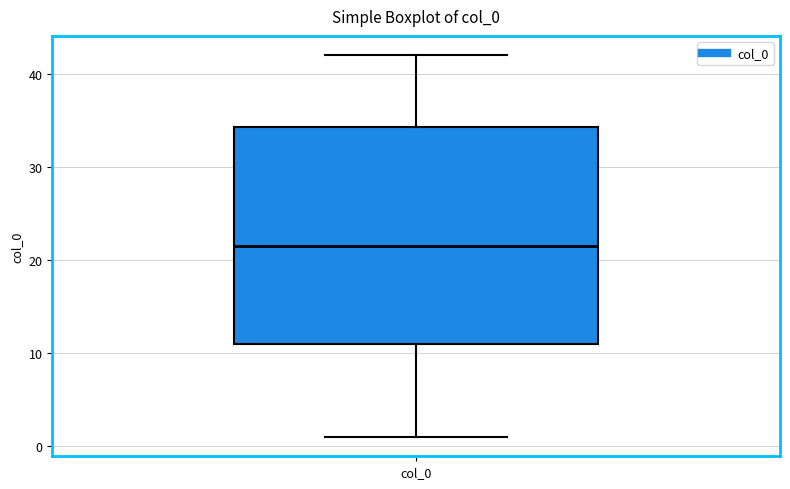

Where is the lower edge of the box for col_0 on the y-axis? The values are not printed on the chart, so give them approximately, as read against the axis.

11